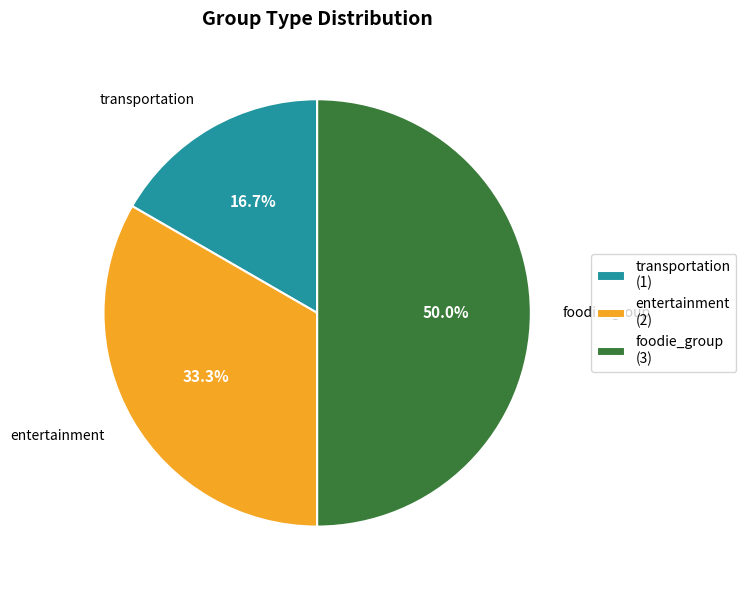

How many slices are in this pie chart?

3